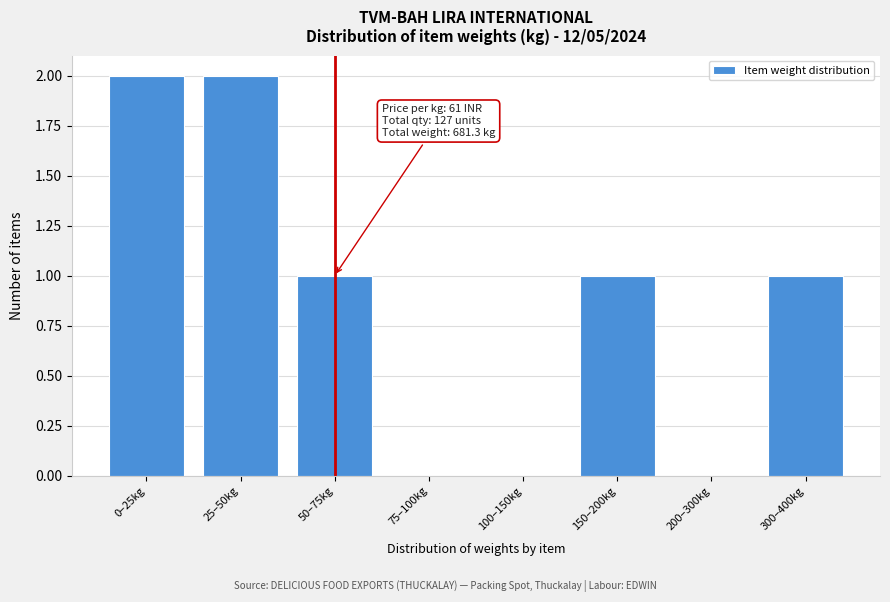

Reading left to right, what are all the values shown in this chart?

0–25kg=2	25–50kg=2	50–75kg=1	75–100kg=0	100–150kg=0	150–200kg=1	200–300kg=0	300–400kg=1